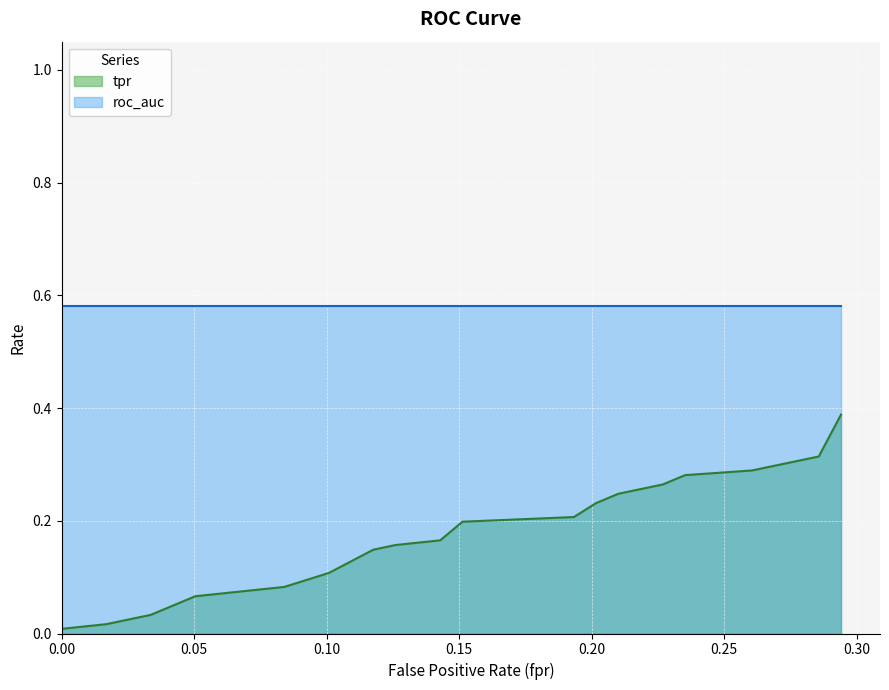

How many series are shown in this chart?

2